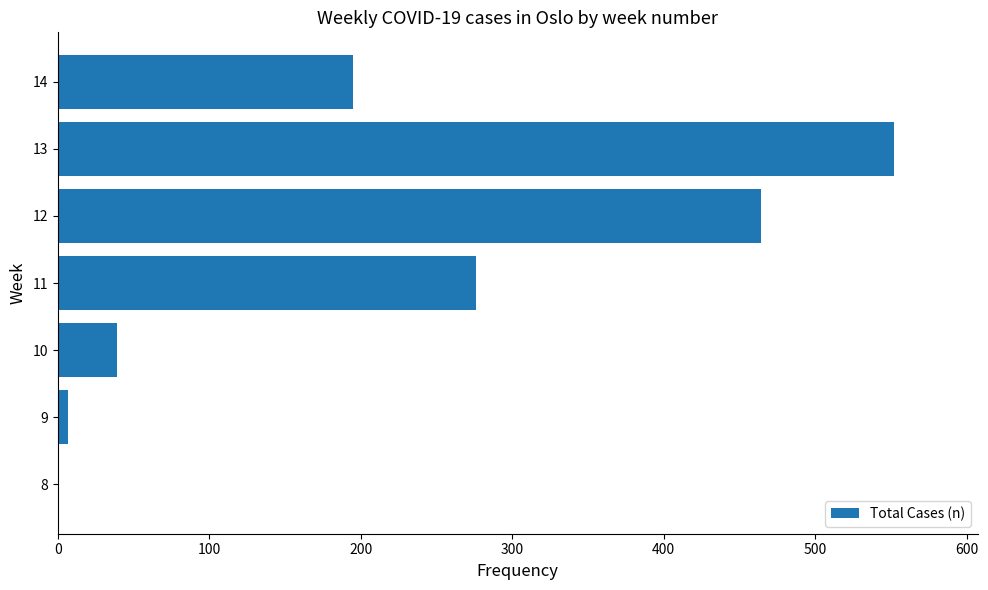

What is the sum of all values?

1533